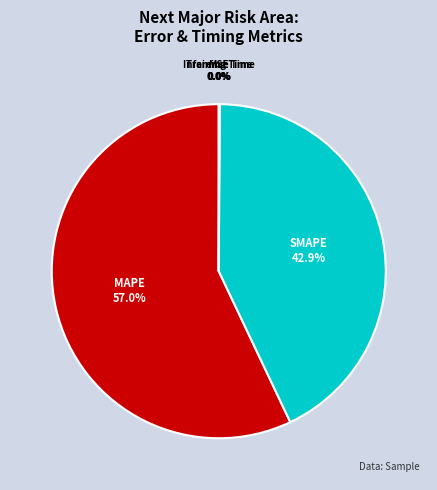

Which slice is the largest?

MAPE